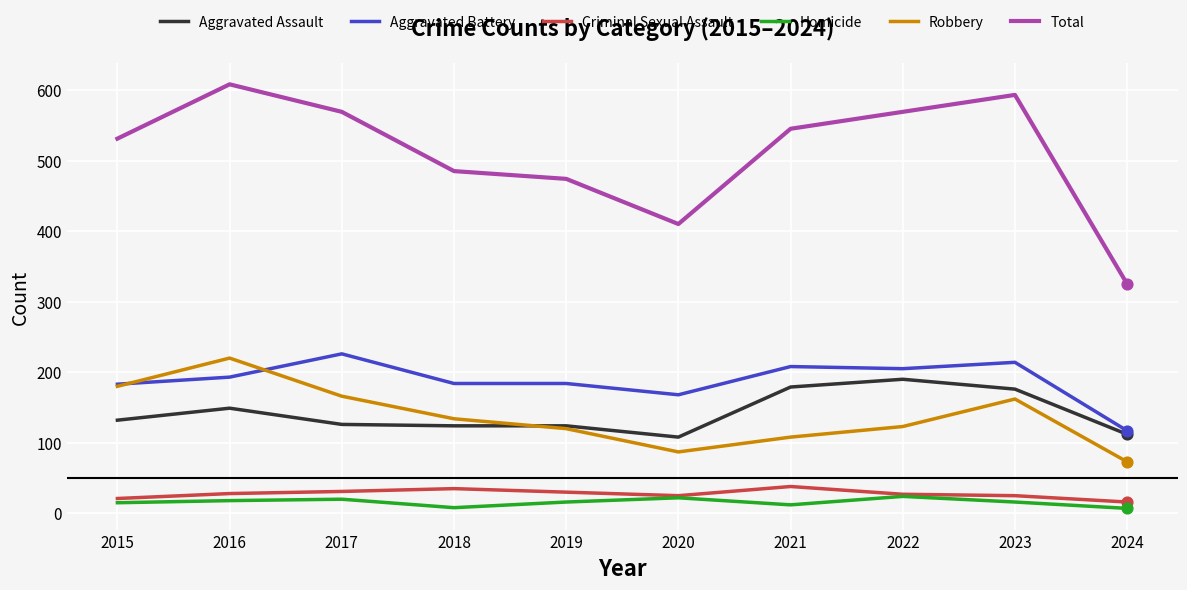

What is the total value across all series at 2022?

1138